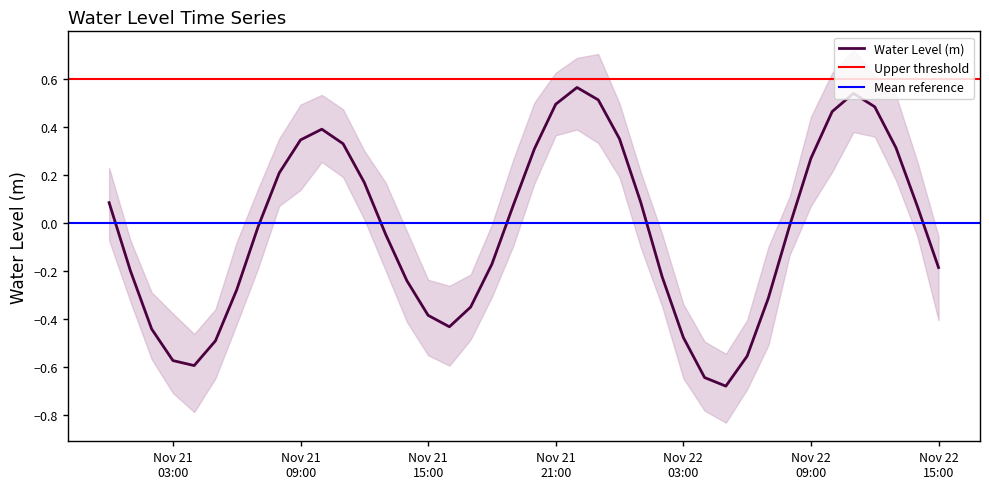

How many negative values are there?

21